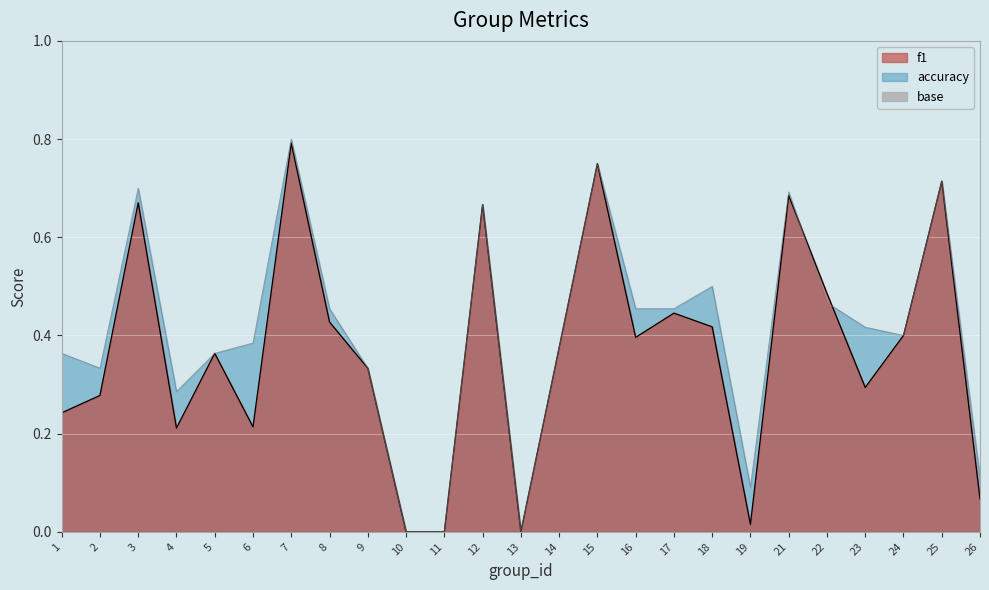

What is the difference between the second highest and minimum values in the f1_line series?

0.8